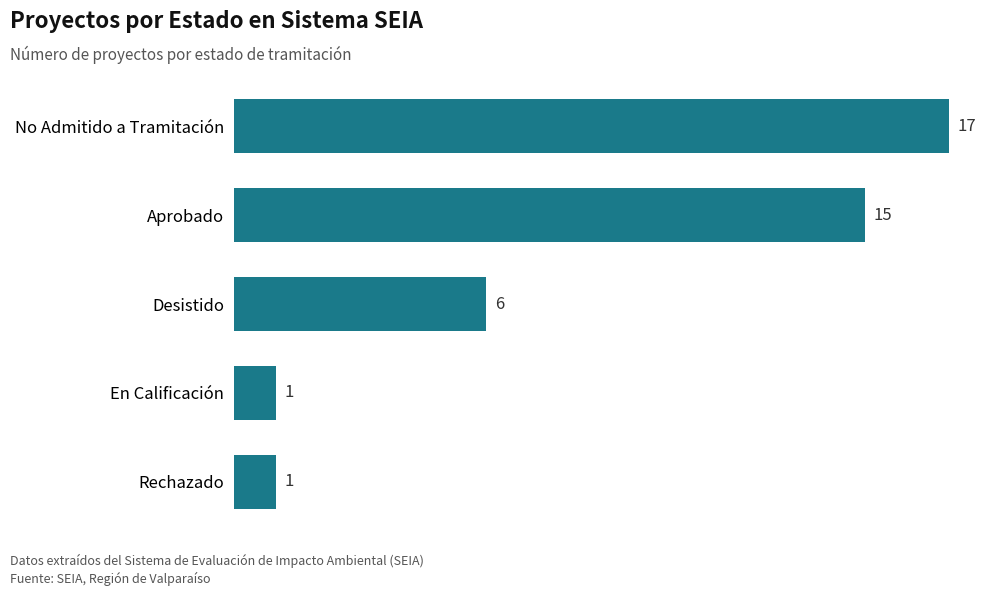

Reading top to bottom, transcribe all the data shown in this chart.

No Admitido a Tramitación=17	Aprobado=15	Desistido=6	En Calificación=1	Rechazado=1